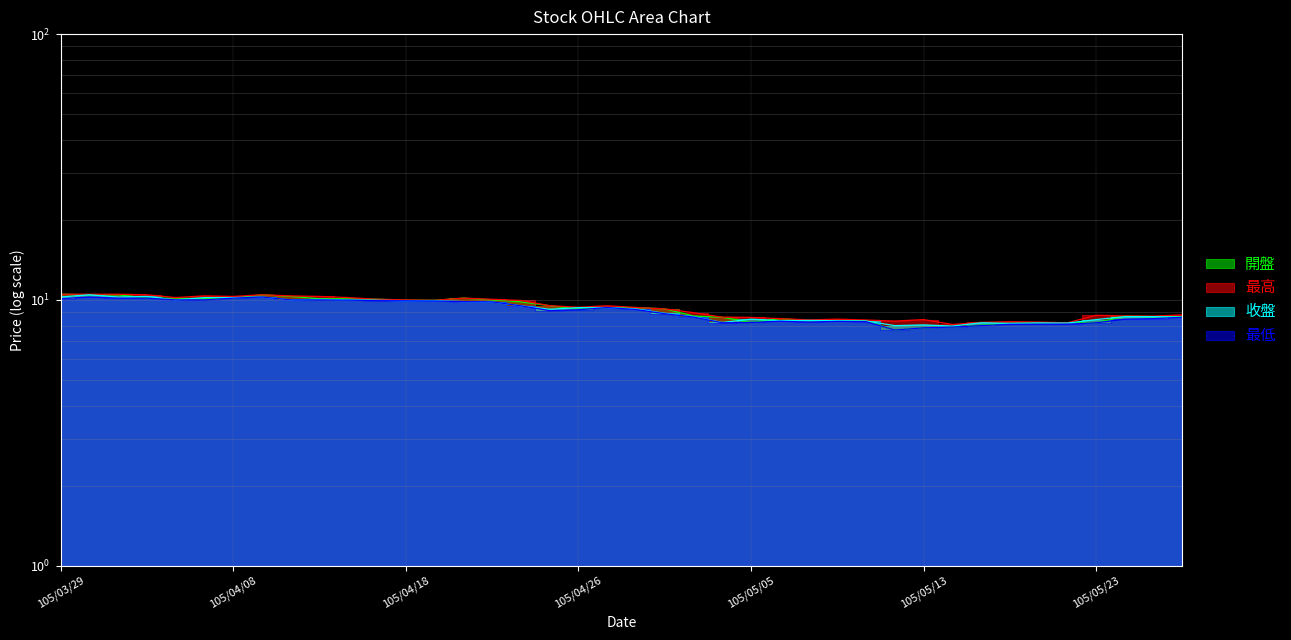

Reading left to right, transcribe all the data shown in this chart.

開盤: 105/03/29=10.5	105/03/30=10.4	105/03/31=10.4	105/04/01=10.2	105/04/06=10.2	105/04/07=10.1	105/04/08=10.2	105/04/11=10.4	105/04/12=10.3	105/04/13=10.1	105/04/14=10.1	105/04/15=10.1	105/04/18=10.0	105/04/19=10.0	105/04/20=10.2	105/04/21=10.0	105/04/22=9.8	105/04/25=9.5	105/04/26=9.2	105/04/27=9.4	105/04/28=9.4	105/04/29=9.2	105/05/03=8.7	105/05/04=8.6	105/05/05=8.2	105/05/06=8.5	105/05/09=8.3	105/05/10=8.4	105/05/11=8.3	105/05/12=7.7	105/05/13=7.8	105/05/16=7.9	105/05/17=8.0	105/05/18=8.2	105/05/19=8.2	105/05/20=8.2	105/05/23=8.2	105/05/24=8.7	105/05/25=8.7	105/05/26=8.7
最高: 105/03/29=10.5	105/03/30=10.5	105/03/31=10.5	105/04/01=10.4	105/04/06=10.2	105/04/07=10.3	105/04/08=10.3	105/04/11=10.4	105/04/12=10.3	105/04/13=10.3	105/04/14=10.2	105/04/15=10.1	105/04/18=10.0	105/04/19=10.0	105/04/20=10.2	105/04/21=10.1	105/04/22=9.9	105/04/25=9.5	105/04/26=9.4	105/04/27=9.5	105/04/28=9.4	105/04/29=9.2	105/05/03=8.9	105/05/04=8.6	105/05/05=8.6	105/05/06=8.5	105/05/09=8.4	105/05/10=8.5	105/05/11=8.4	105/05/12=8.3	105/05/13=8.4	105/05/16=8.1	105/05/17=8.2	105/05/18=8.3	105/05/19=8.2	105/05/20=8.2	105/05/23=8.8	105/05/24=8.7	105/05/25=8.7	105/05/26=8.8
收盤: 105/03/29=10.2	105/03/30=10.4	105/03/31=10.2	105/04/01=10.3	105/04/06=10.0	105/04/07=10.2	105/04/08=10.2	105/04/11=10.2	105/04/12=10.0	105/04/13=10.1	105/04/14=10.0	105/04/15=10.0	105/04/18=9.9	105/04/19=9.9	105/04/20=9.8	105/04/21=9.8	105/04/22=9.5	105/04/25=9.2	105/04/26=9.3	105/04/27=9.4	105/04/28=9.2	105/04/29=8.9	105/05/03=8.7	105/05/04=8.2	105/05/05=8.5	105/05/06=8.3	105/05/09=8.4	105/05/10=8.3	105/05/11=8.3	105/05/12=8.0	105/05/13=8.1	105/05/16=8.0	105/05/17=8.2	105/05/18=8.2	105/05/19=8.2	105/05/20=8.2	105/05/23=8.4	105/05/24=8.7	105/05/25=8.7	105/05/26=8.6
最低: 105/03/29=10.1	105/03/30=10.2	105/03/31=10.2	105/04/01=10.2	105/04/06=10.0	105/04/07=10.0	105/04/08=10.2	105/04/11=10.2	105/04/12=10.0	105/04/13=10.0	105/04/14=10.0	105/04/15=9.9	105/04/18=9.9	105/04/19=9.9	105/04/20=9.8	105/04/21=9.8	105/04/22=9.5	105/04/25=9.1	105/04/26=9.2	105/04/27=9.4	105/04/28=9.2	105/04/29=8.9	105/05/03=8.6	105/05/04=8.2	105/05/05=8.2	105/05/06=8.3	105/05/09=8.2	105/05/10=8.3	105/05/11=8.3	105/05/12=7.7	105/05/13=7.8	105/05/16=7.9	105/05/17=8.0	105/05/18=8.1	105/05/19=8.1	105/05/20=8.1	105/05/23=8.2	105/05/24=8.5	105/05/25=8.5	105/05/26=8.6